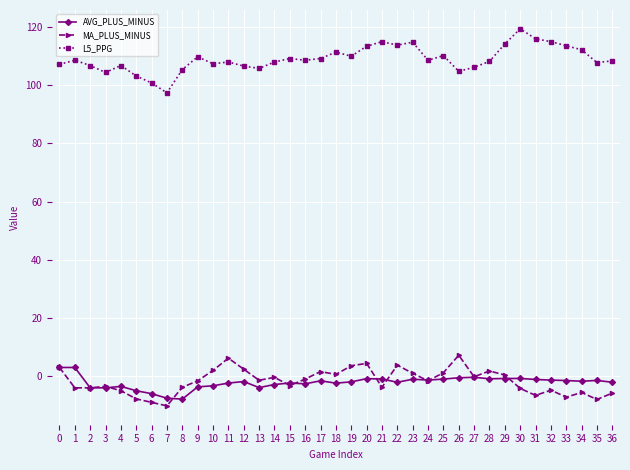

What is the spread (max minus min) of values at 2?

110.8